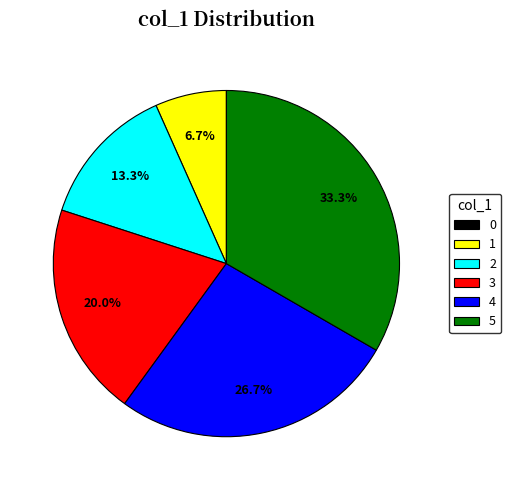

Which has a higher value, 5 or 2?

5